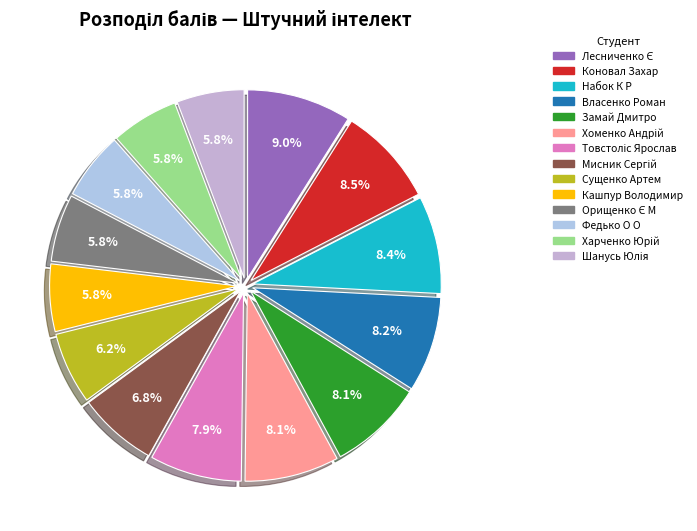

How many slices are in this pie chart?

14